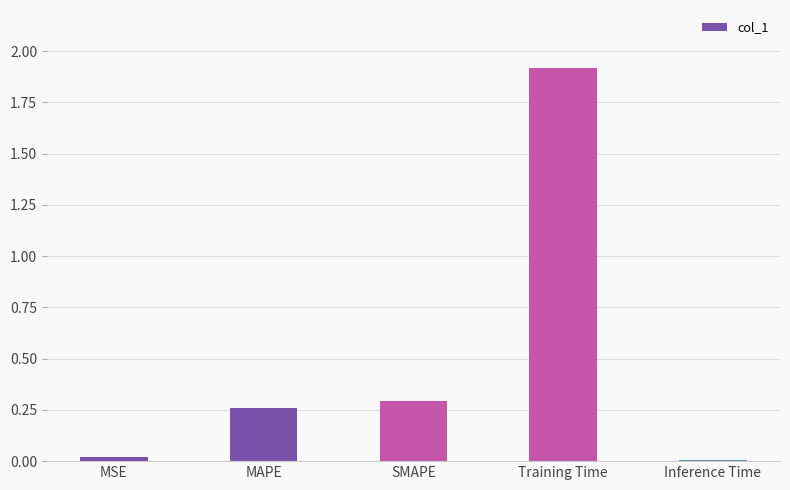

The value at MAPE is 0.3. True or false?

True